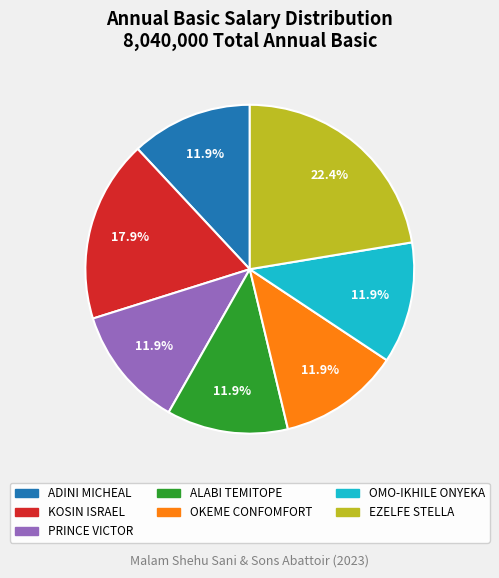

Is it true that OKEME CONFOMFORT is 1% of the pie?

False